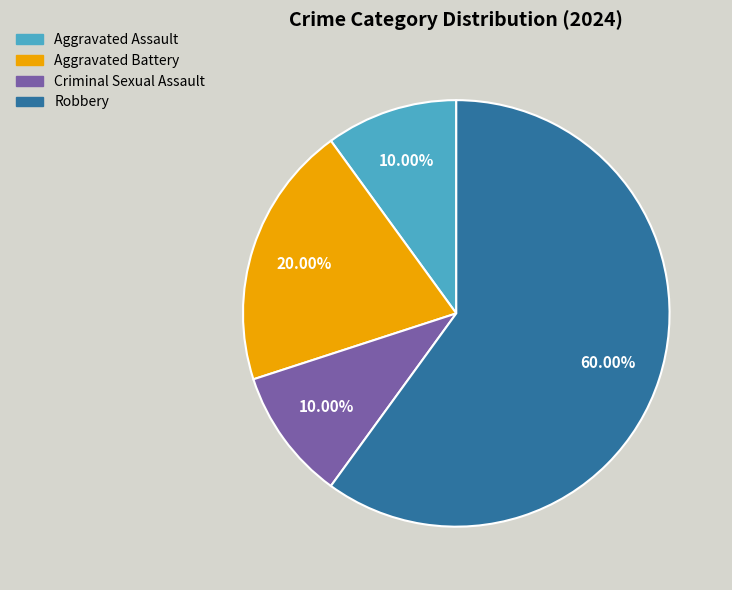

To the nearest percent, what is the average slice percentage?

25%